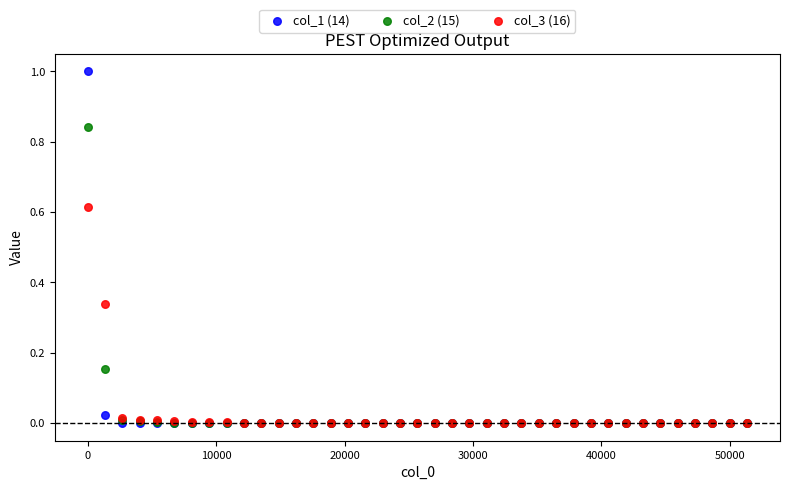

What are all the series names shown in the legend?

col_1 (14), col_2 (15), col_3 (16)